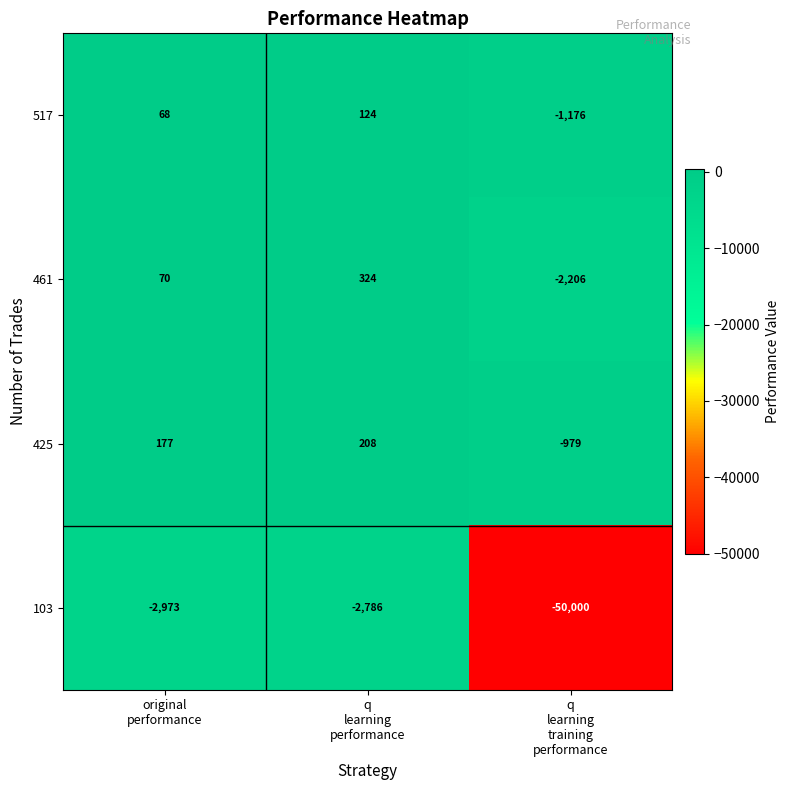

What is the greatest value displayed?

324